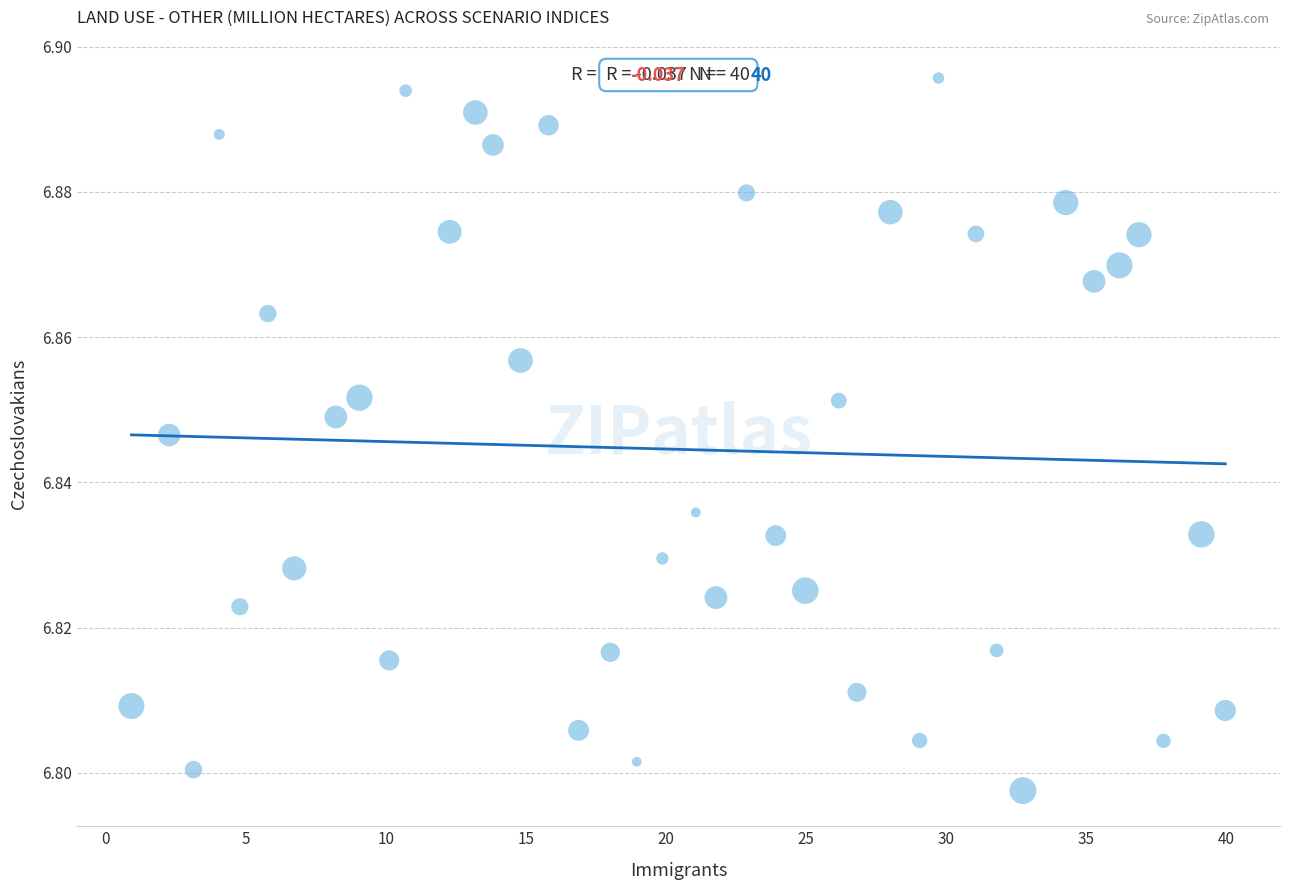

What is the range of X values (max minus min)?

39.0